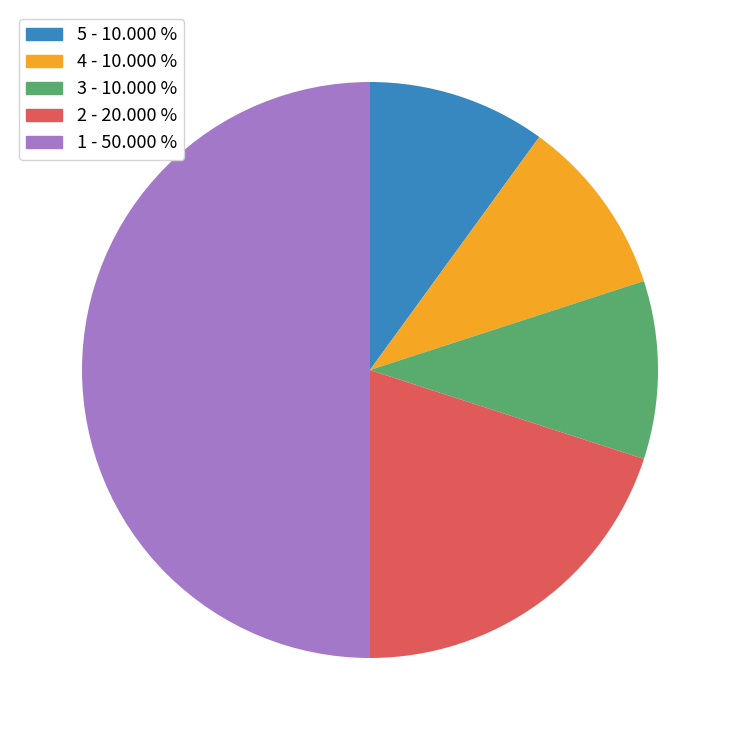

What is the ratio of the value at 2 to the value at 4?

2.0